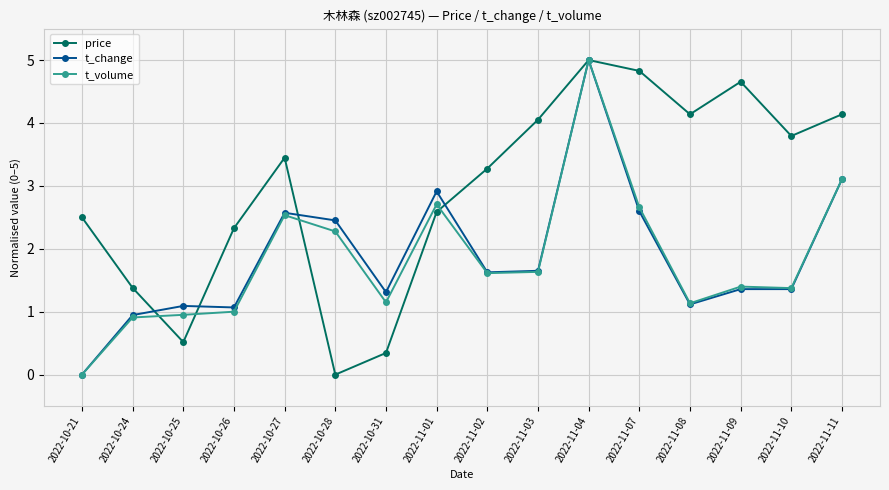

What position from the left is 2022-11-11?

16